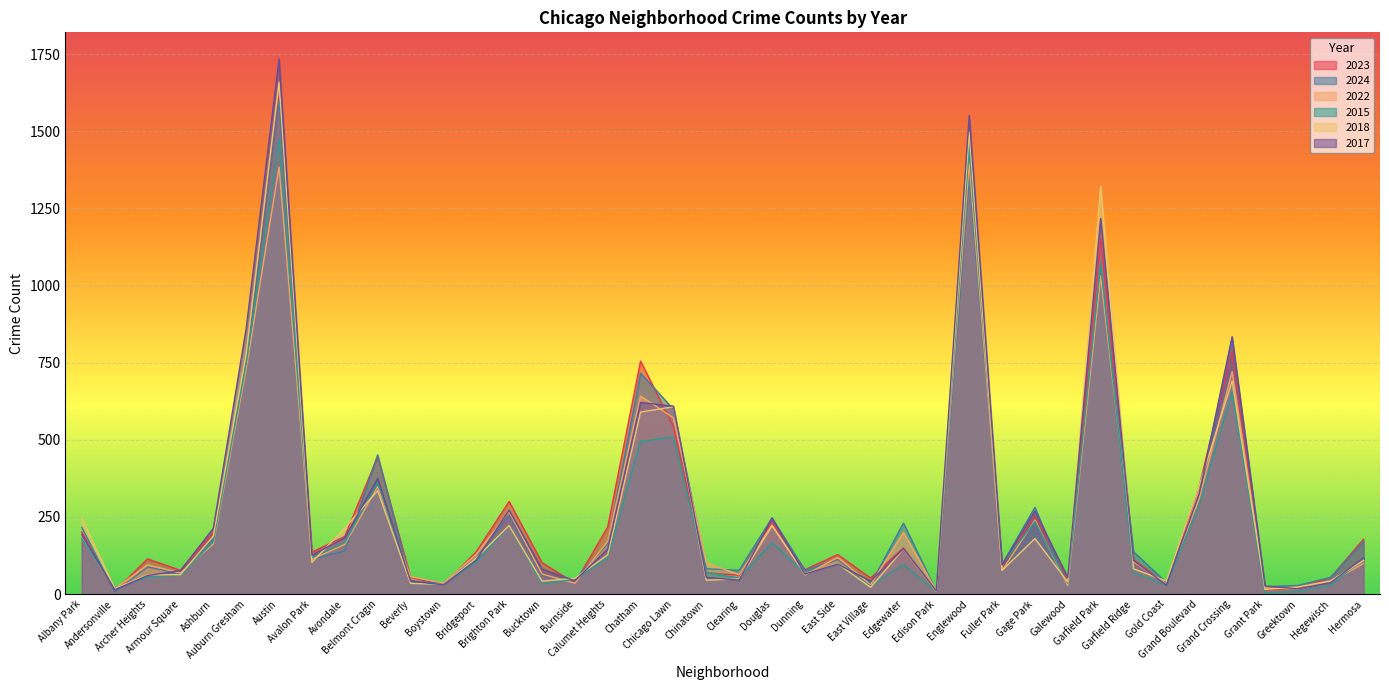

Is it true that 2018 equals 84 at Archer Heights?

False